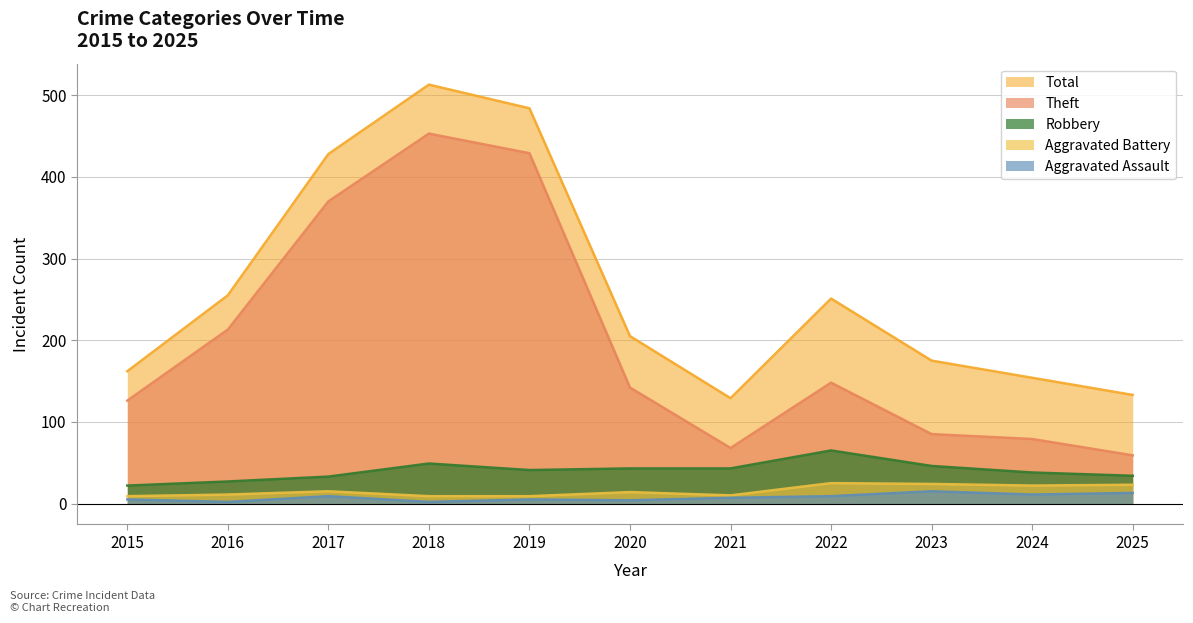

Which series has the largest range (max minus min)?

Theft